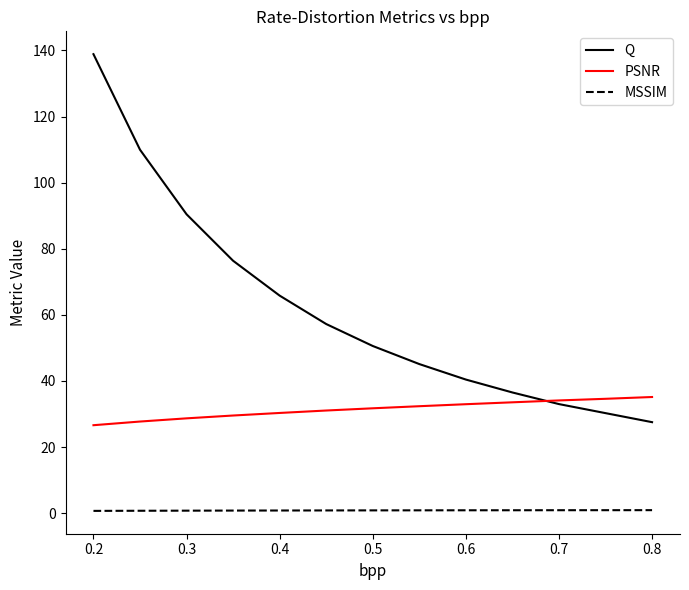

What is the maximum value for PSNR?

35.2